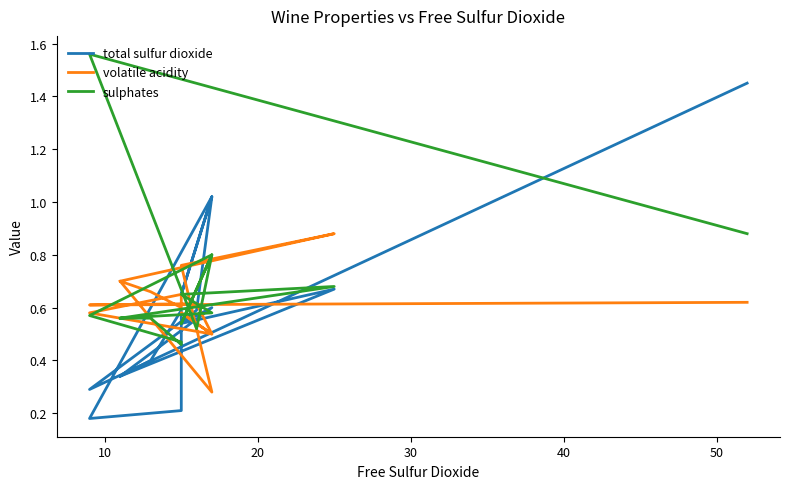

What is the minimum value for sulphates?

0.5